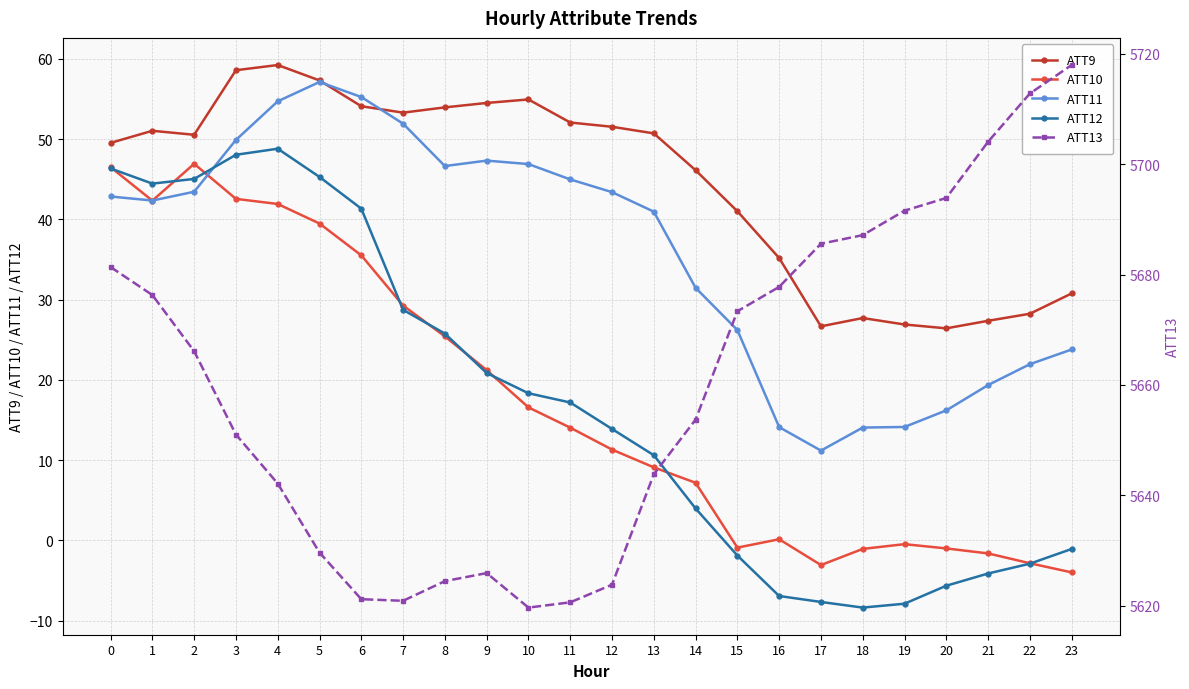

List the series in order of their peak value, lowest first.

ATT10, ATT12, ATT11, ATT9, ATT13